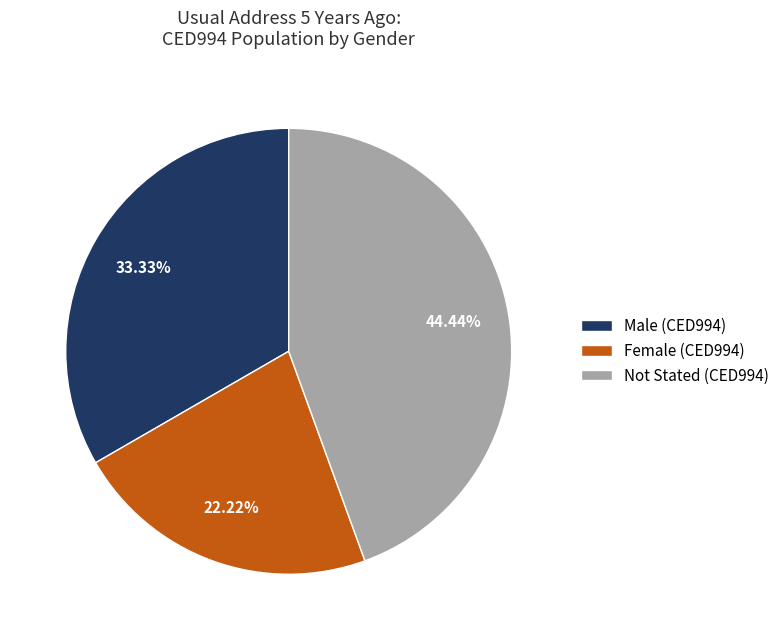

Which category has the smallest portion of the pie?

Female (CED994)